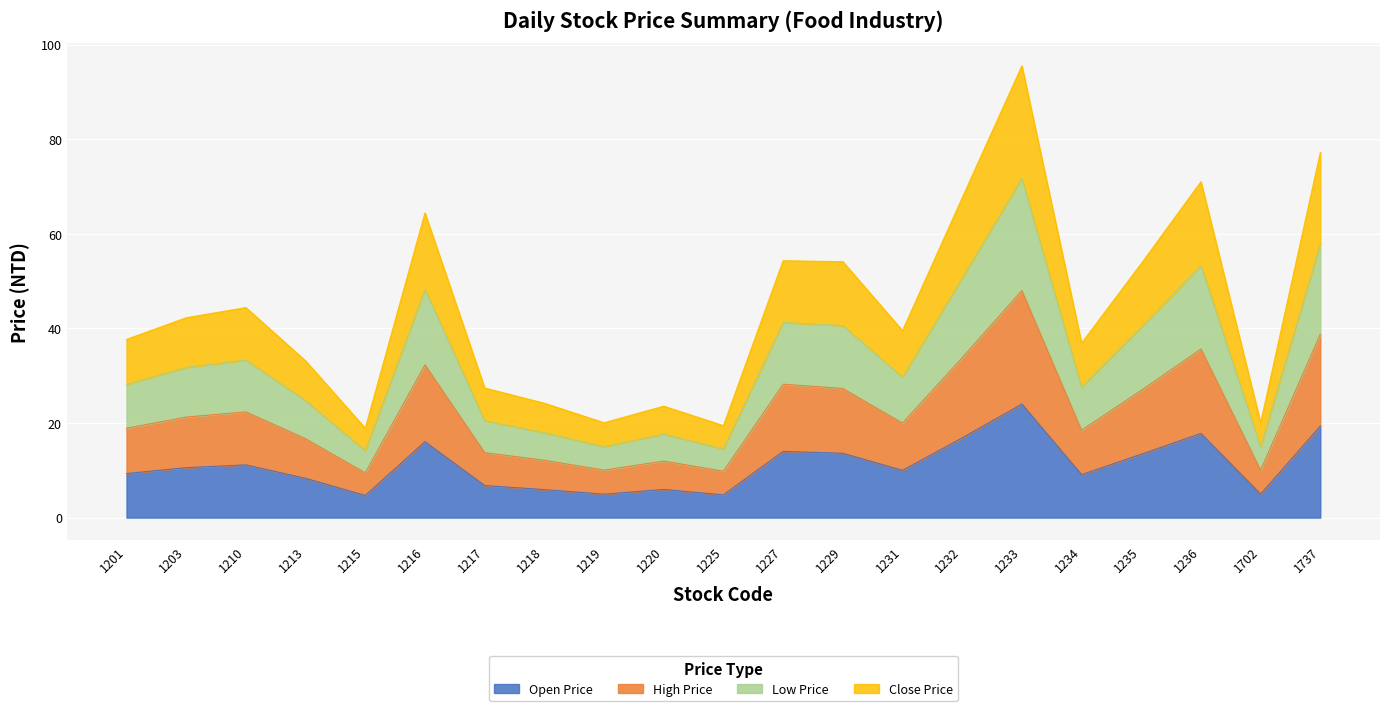

What is the sum of the Open Price values at 1233 and 1219?

28.9